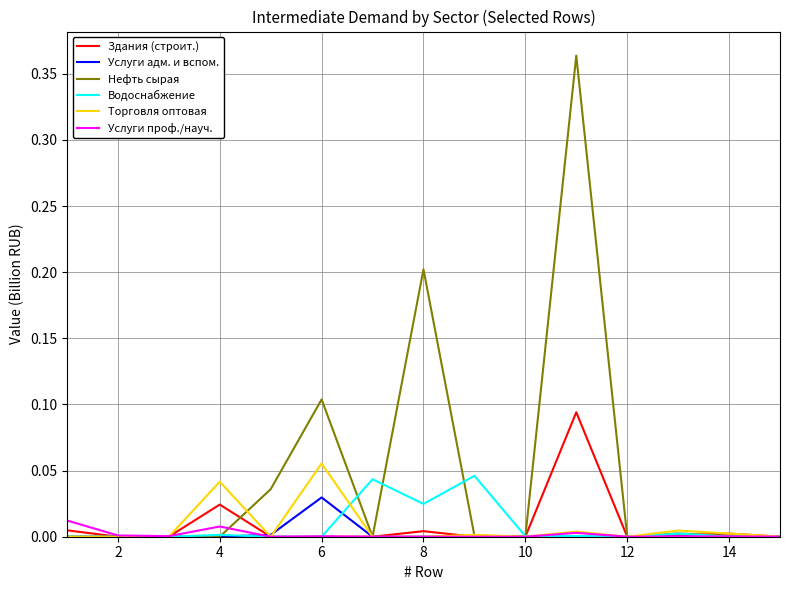

What is the greatest value displayed?

0.4